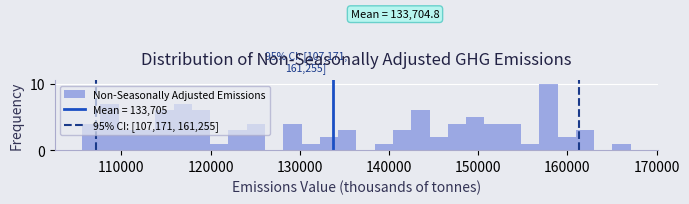

Read against the x-axis, roughly where is the centre of the tallest bar?

158000